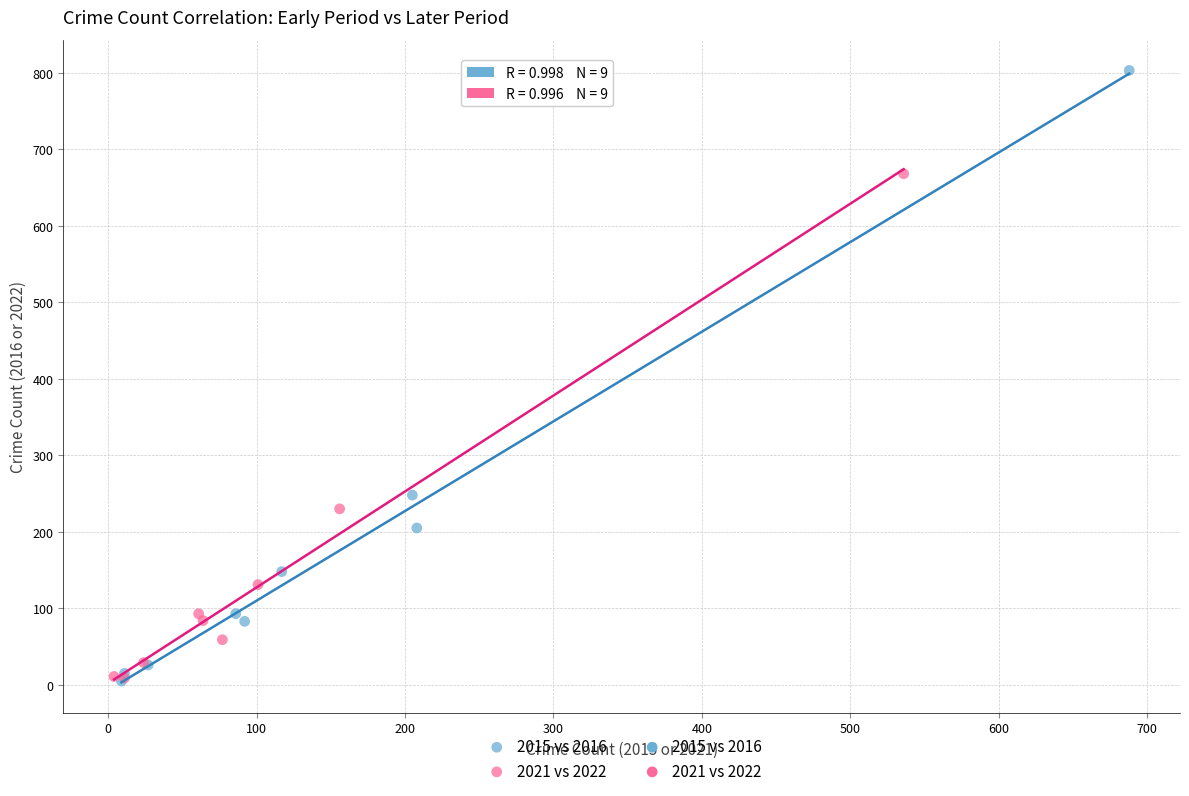

Which series reaches the maximum Y coordinate?

2015 vs 2016